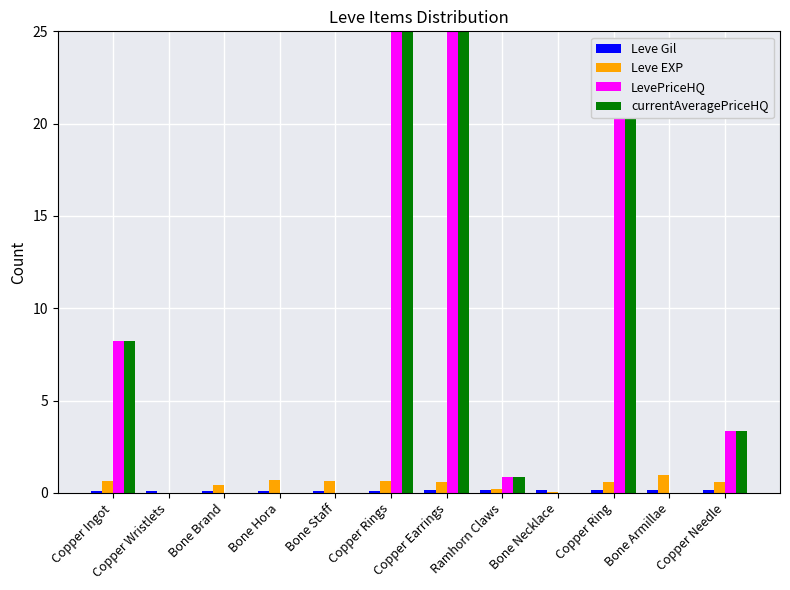

True or false: LevePriceHQ has a value of 3.3 at Copper Needle.

True